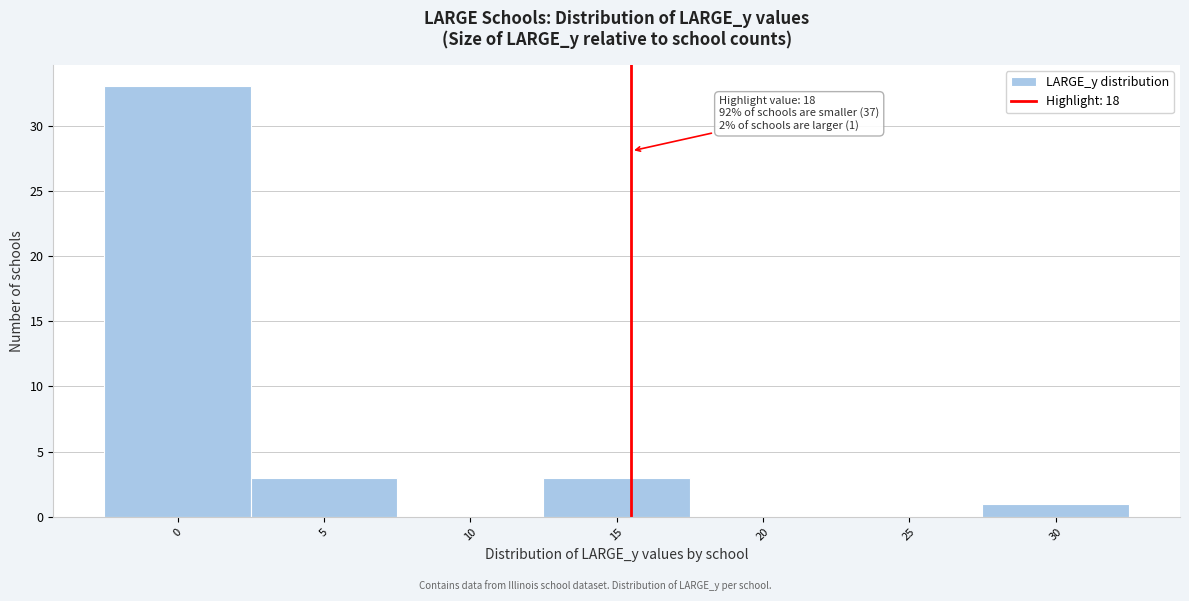

Reading left to right, list all the values displayed in this chart.

0=33	5=3	10=0	15=3	20=0	25=0	30=1